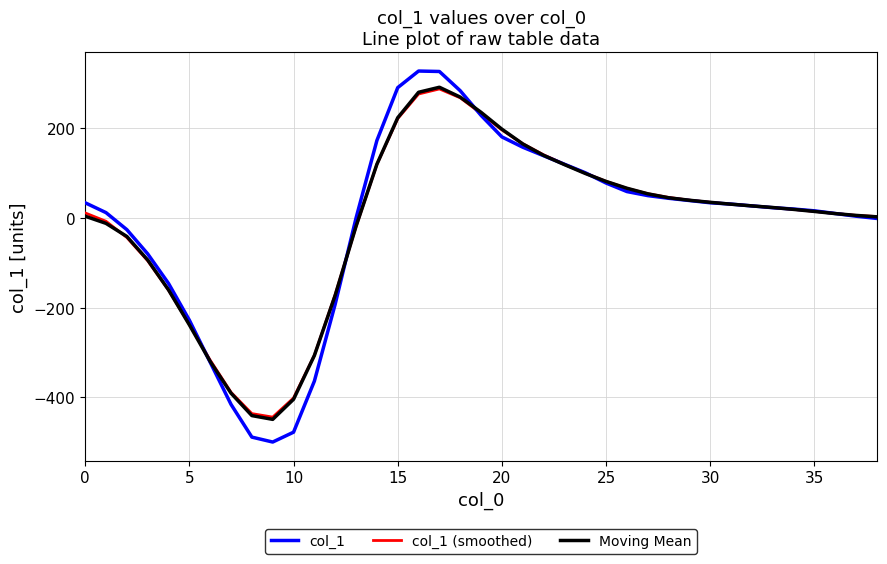

What is the minimum value for Moving Mean?

-449.4